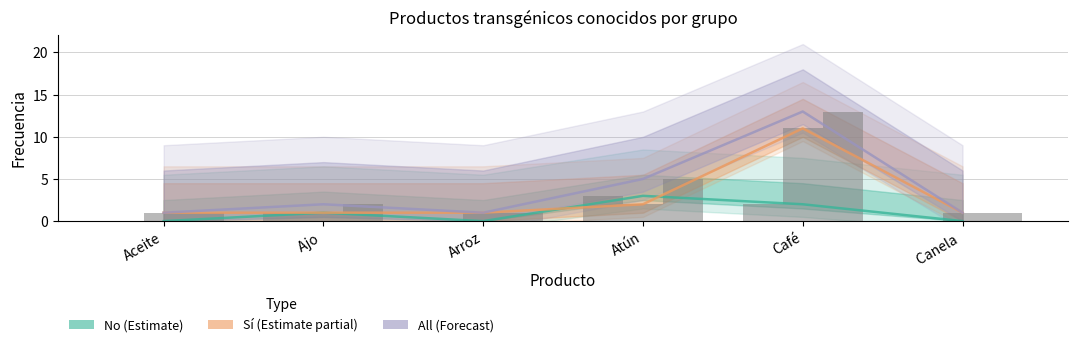

Rank the categories by No value from highest to lowest.

Atún, Café, Ajo , Aceite, Arroz, Canela 